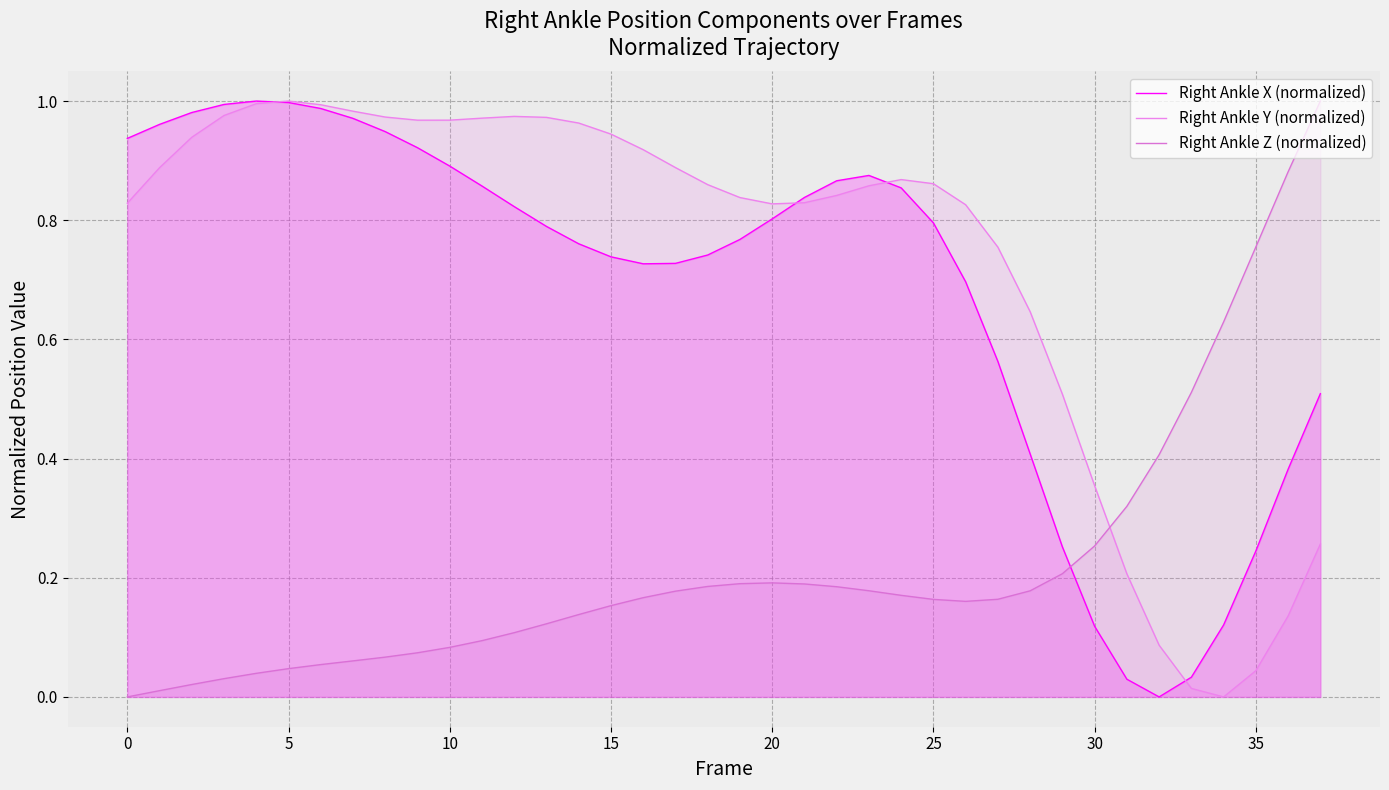

Rank the series at 22 from highest to lowest value.

Right Ankle X (normalized), Right Ankle Y (normalized), Right Ankle Z (normalized)